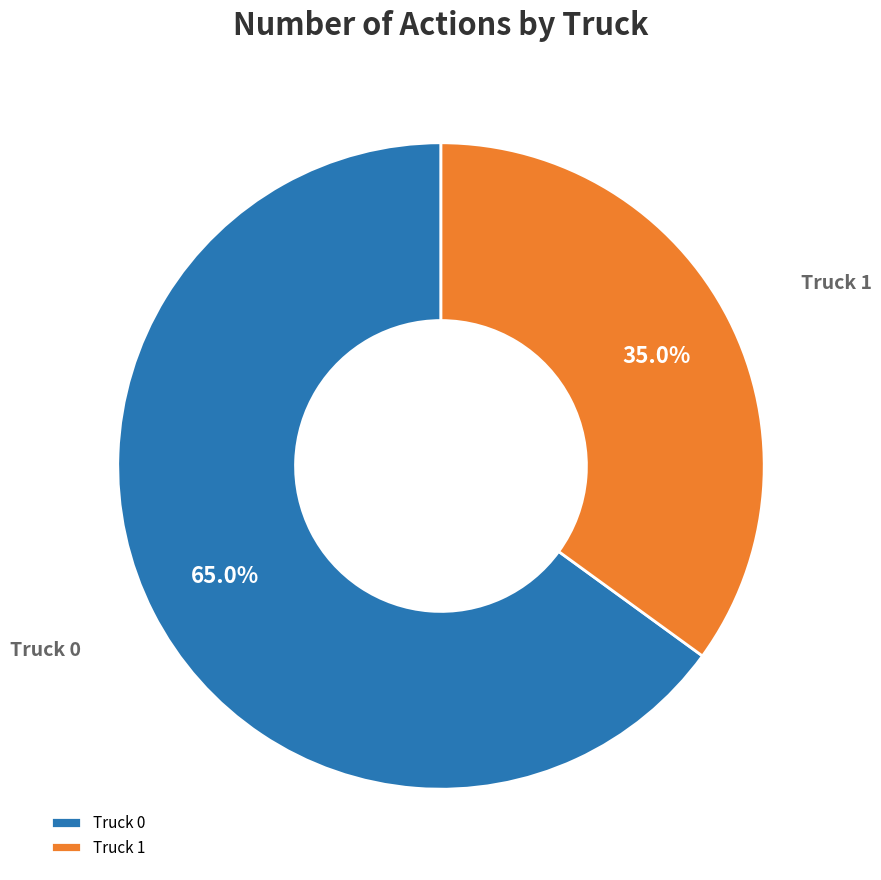

Which category has the smallest portion of the pie?

Truck 1